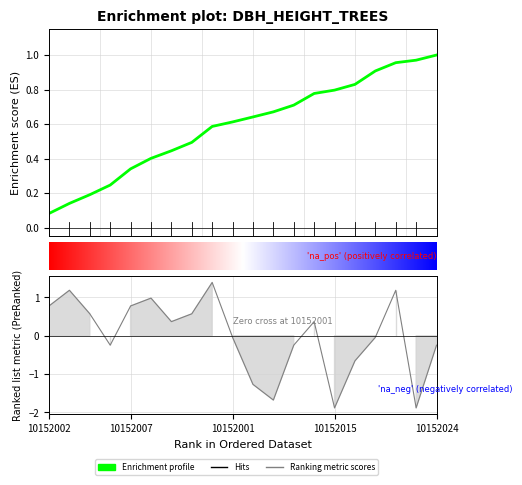

How many values are below 0?

10